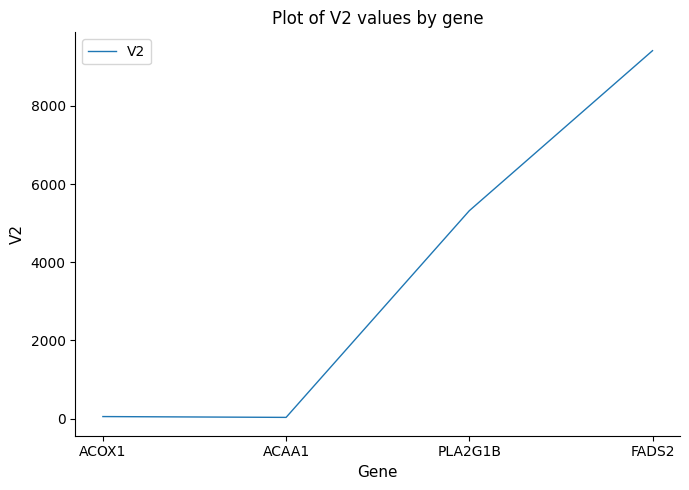

What is the difference between the maximum and minimum values?

9385